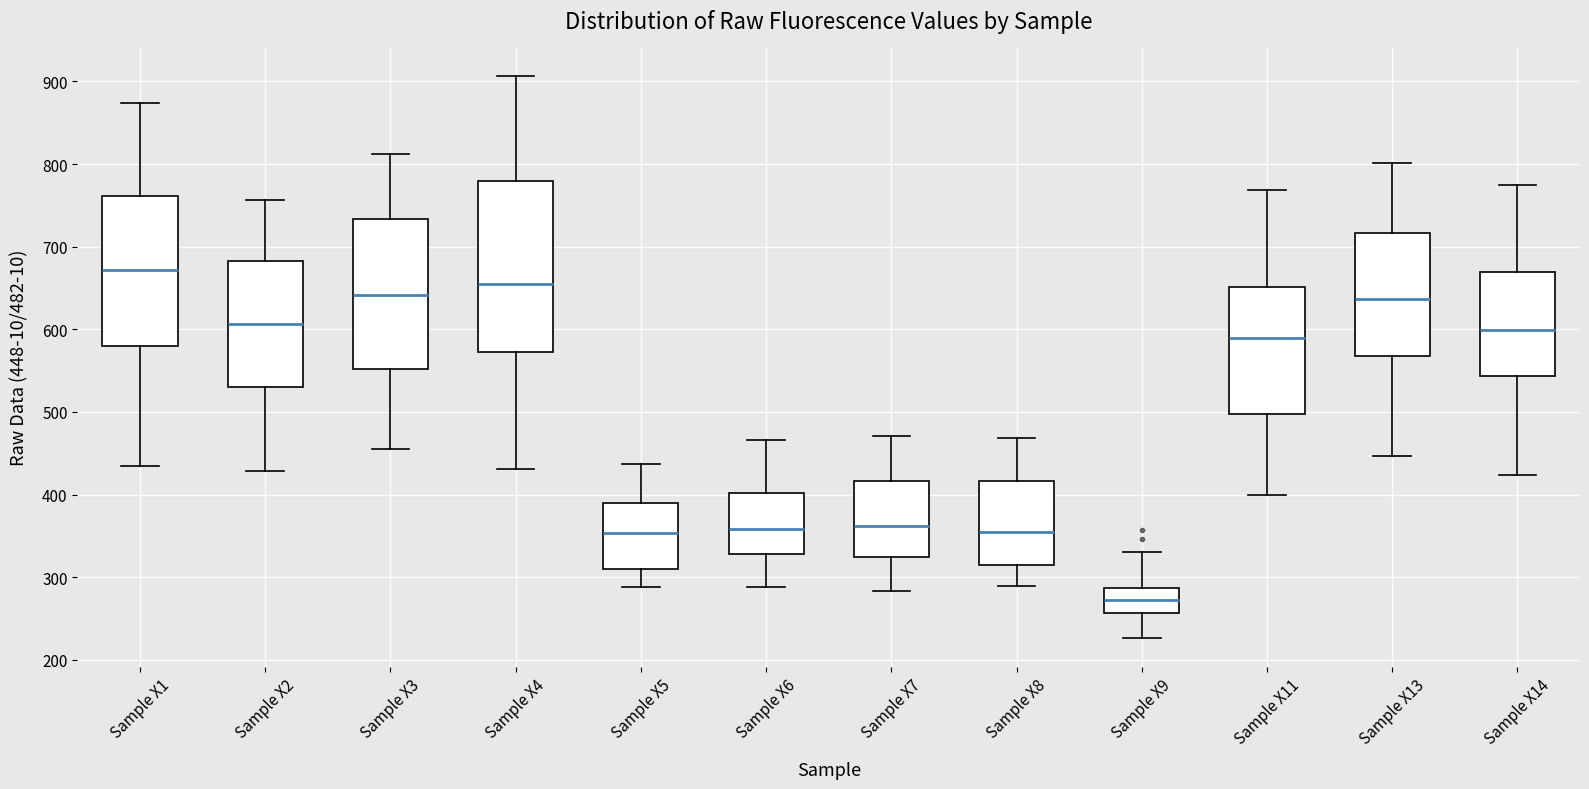

Where is the lower edge of the box for Sample X9 on the y-axis? The values are not printed on the chart, so give them approximately, as read against the axis.

260